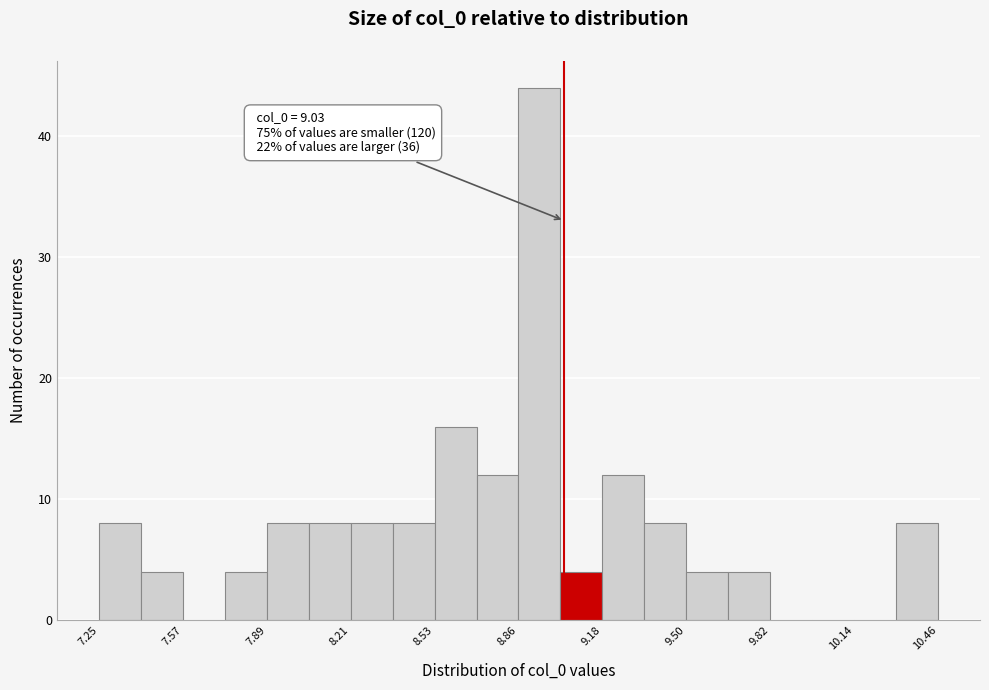

Around what value on the x-axis is the tallest bar? Give the approximate position of its centre, as read against the axis.

8.95